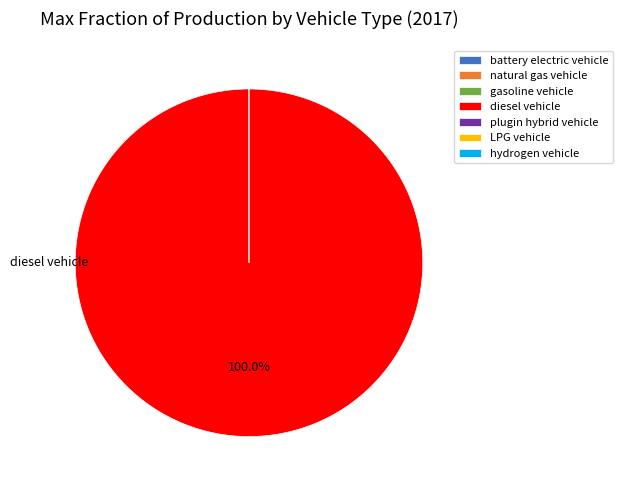

Which category has the smallest portion of the pie?

battery electric vehicle